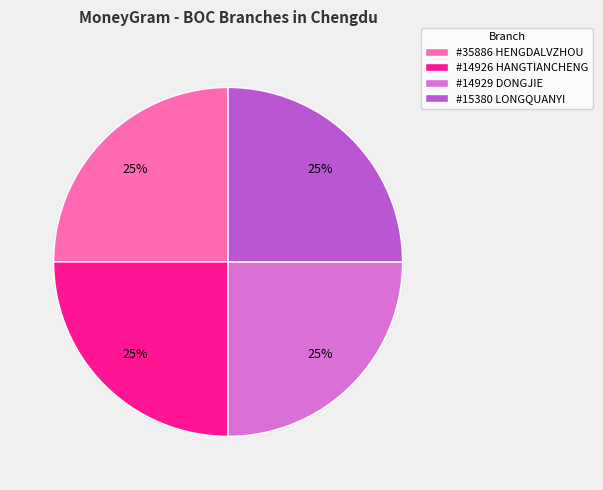

To the nearest percent, what percentage of the pie is #14926 HANGTIANCHENG?

25%